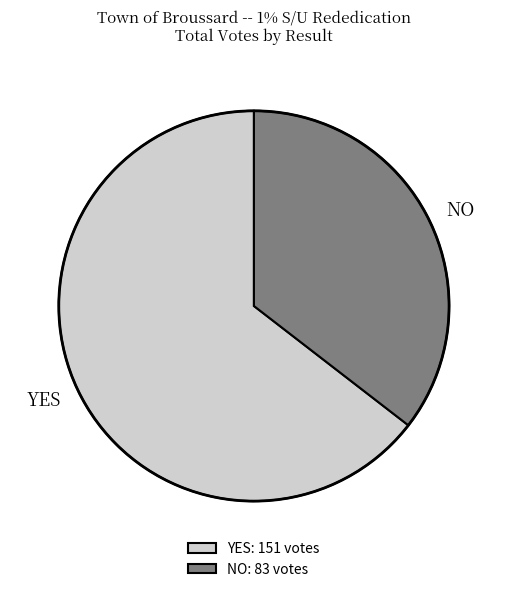

How many slices are in this pie chart?

2